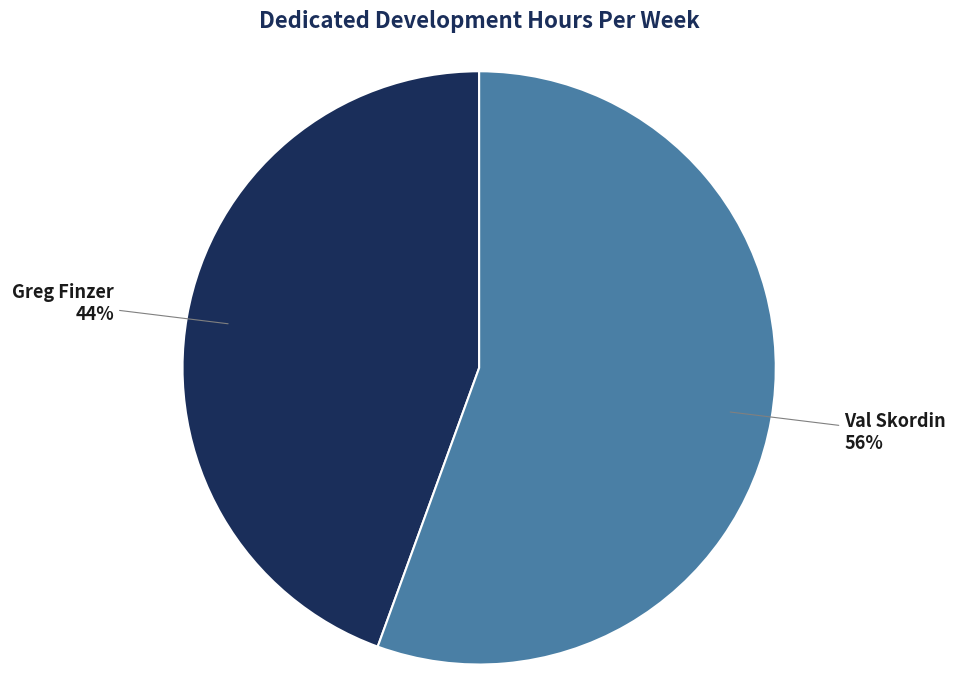

Is it true that Val Skordin is 56% of the pie?

True